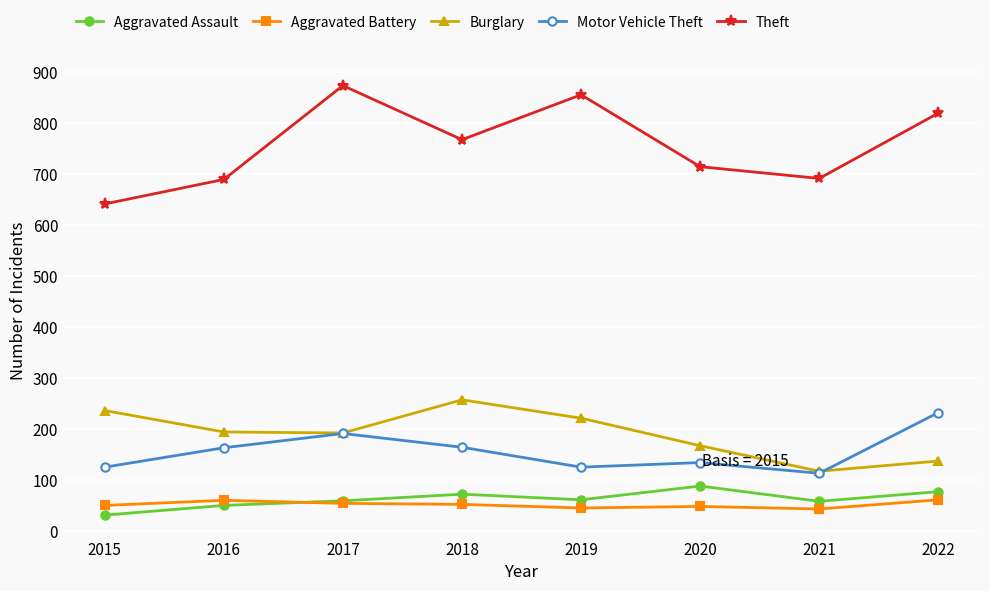

List the series in order of their peak value, lowest first.

Aggravated Battery, Aggravated Assault, Motor Vehicle Theft, Burglary, Theft